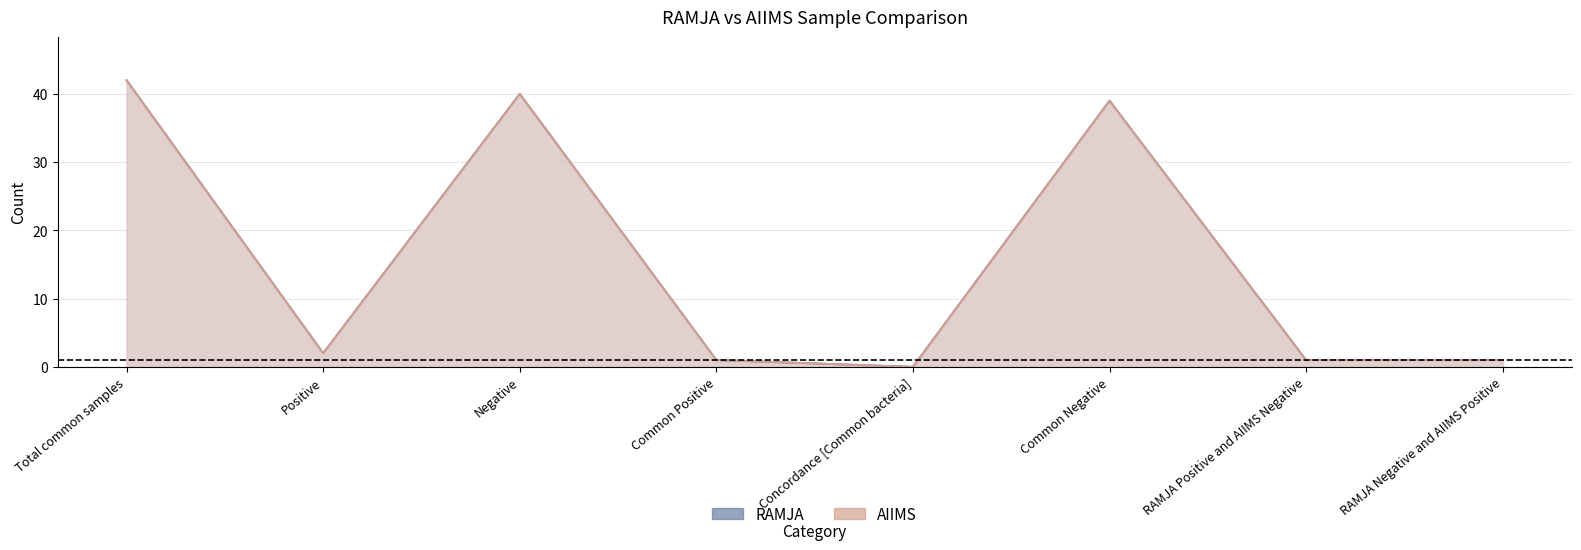

Which series has the widest spread of values?

RAMJA